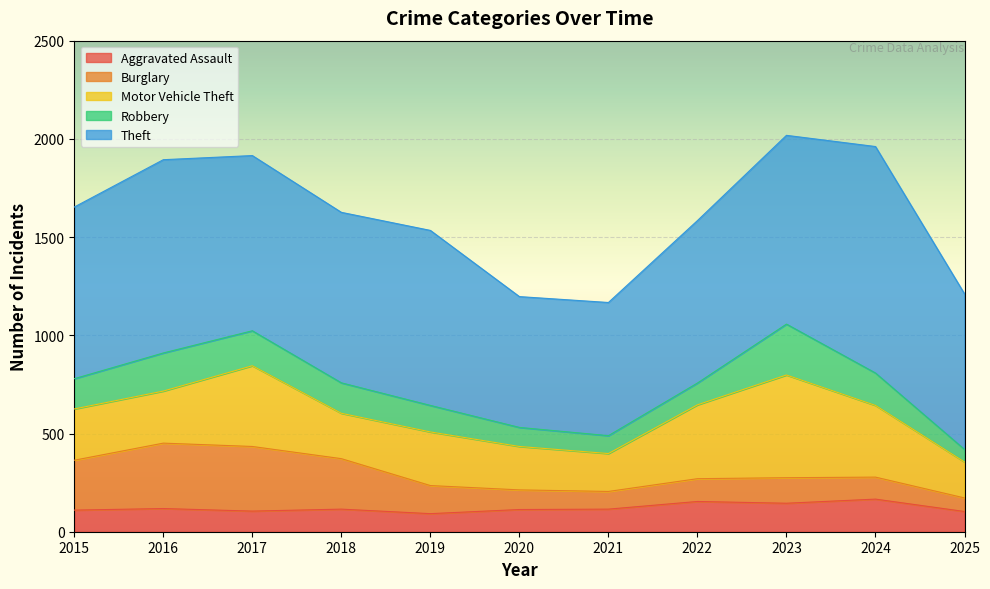

What is the smallest value displayed?

64